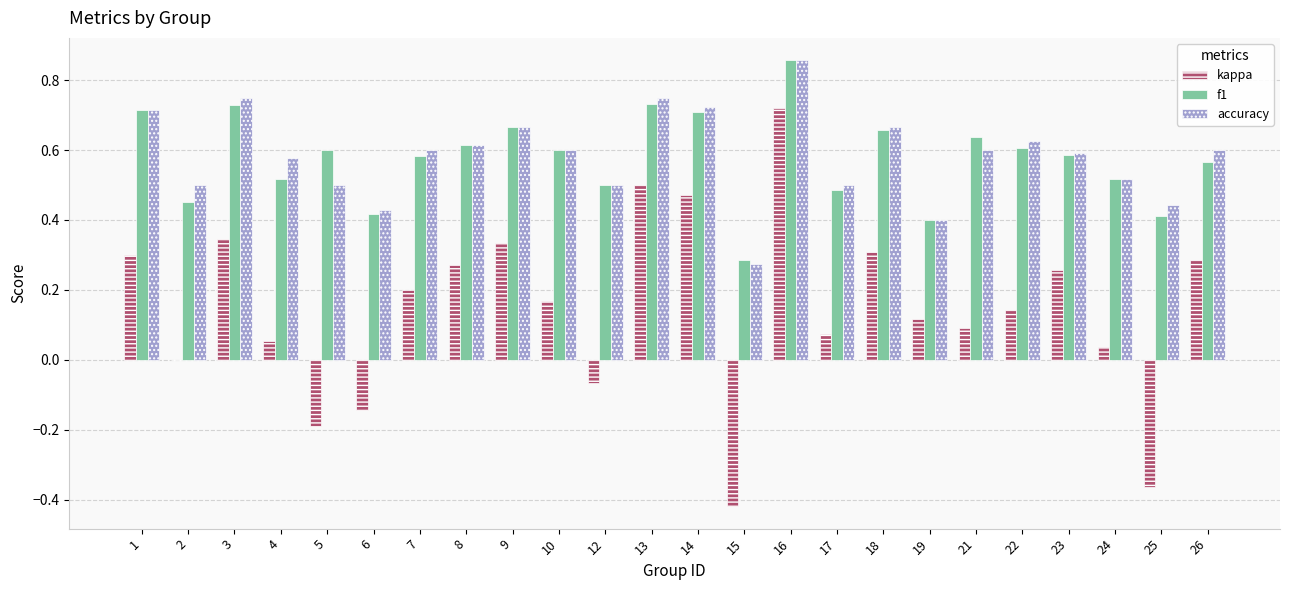

At which category is the sum across all series the highest?

16